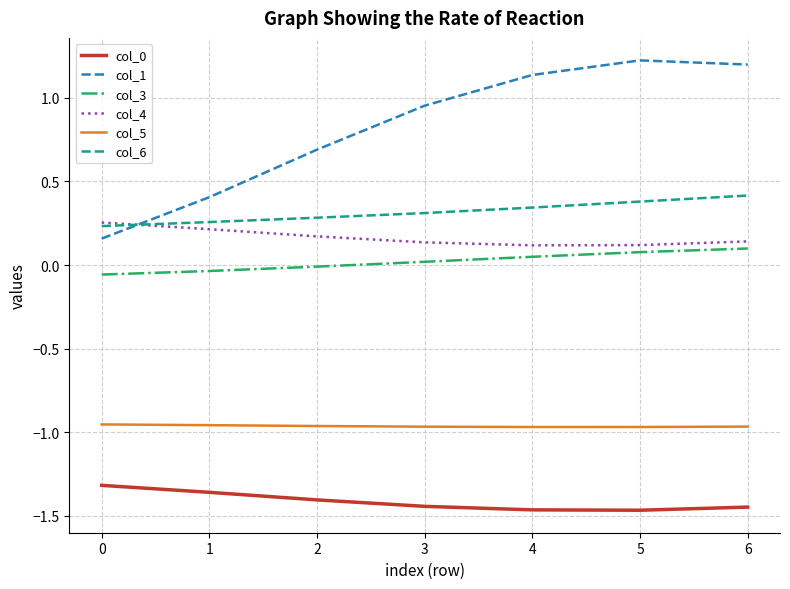

What is the greatest value displayed?

1.2